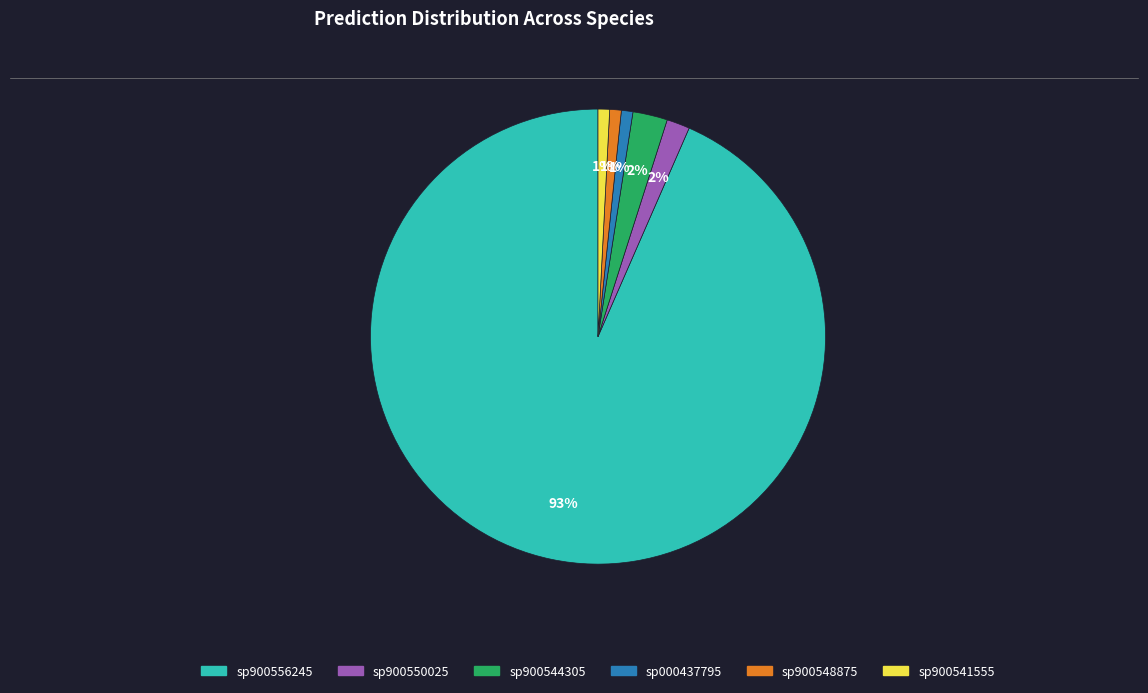

Is there a majority slice in this chart?

Yes